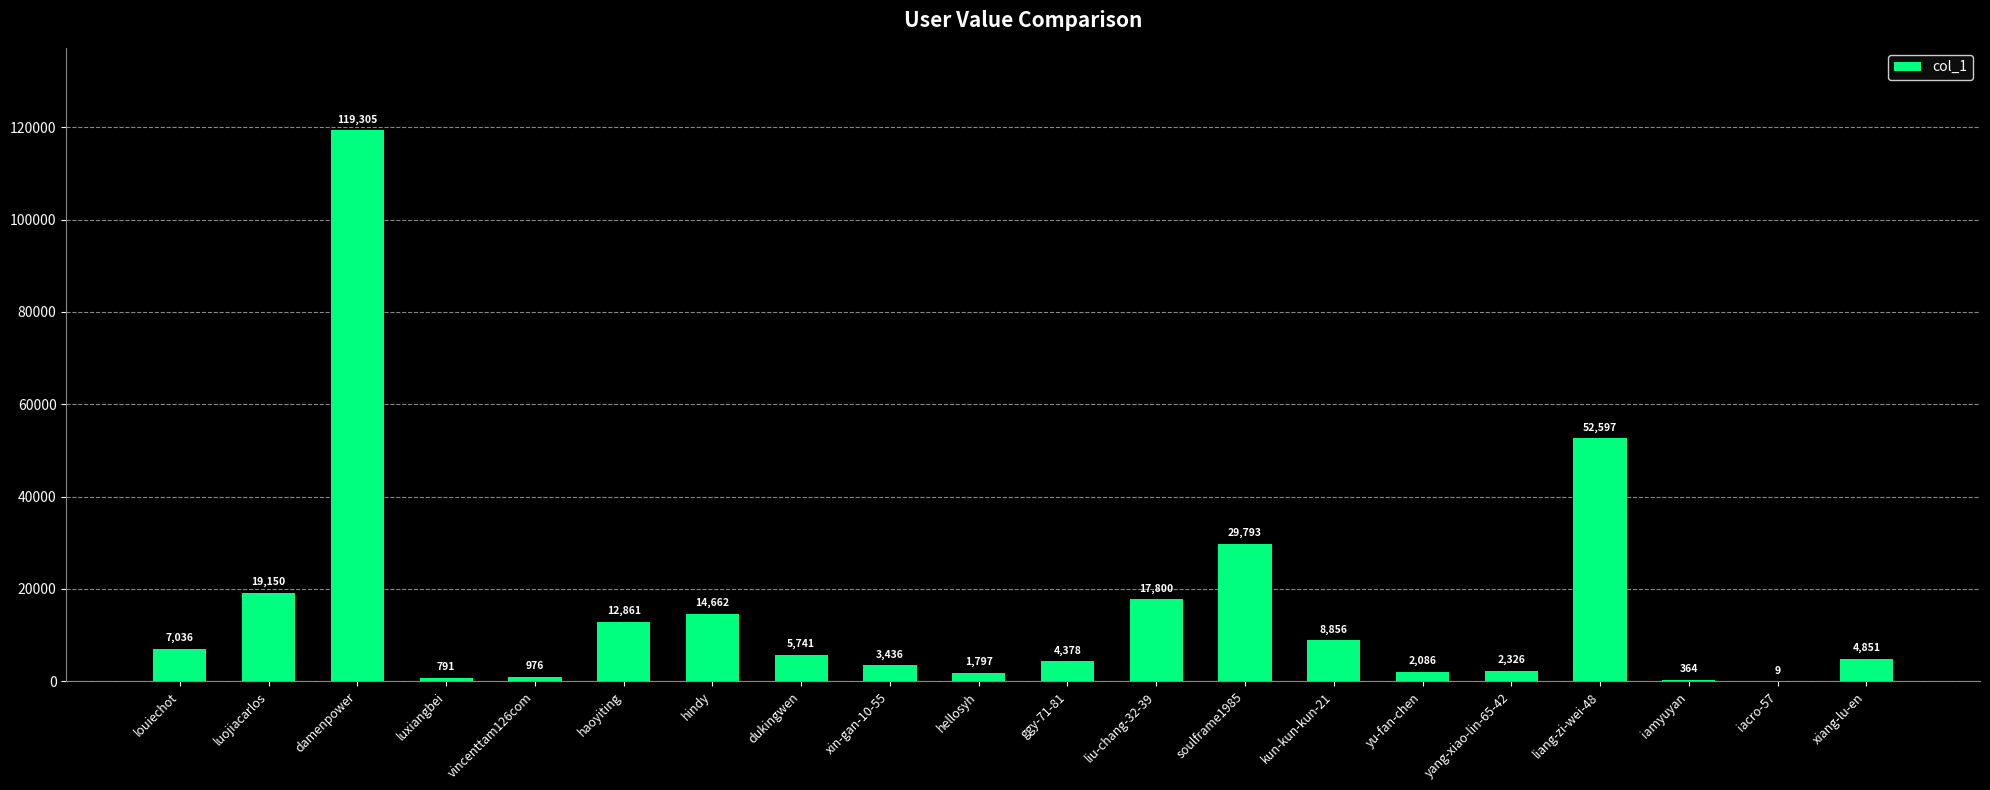

What is the greatest value displayed?

119305